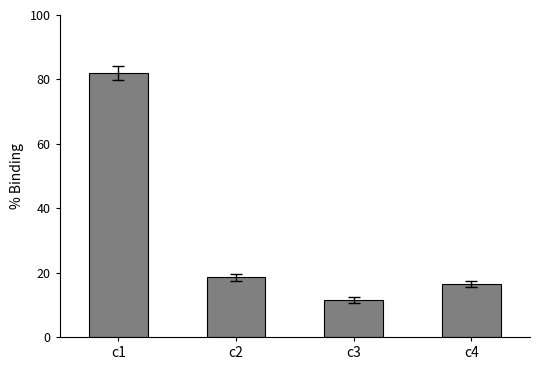

What is the difference between the maximum and second lowest values?

65.5